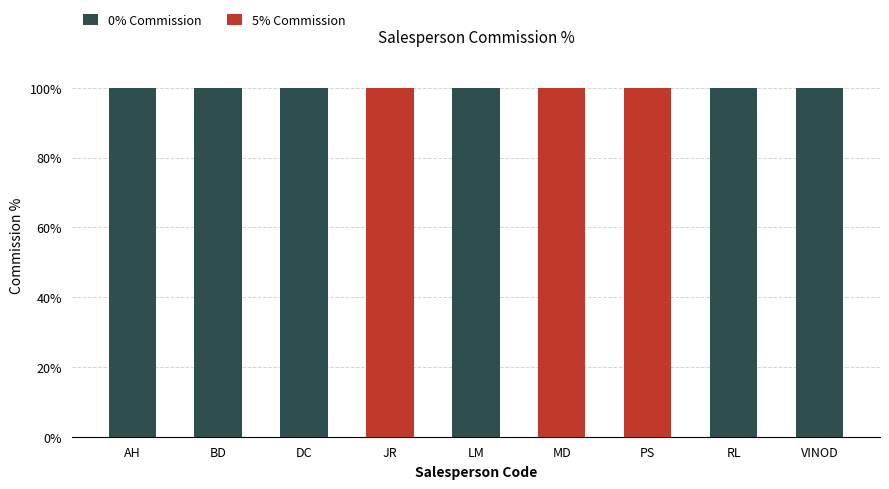

The 0% Commission series shows 100 at AH. True or false?

True